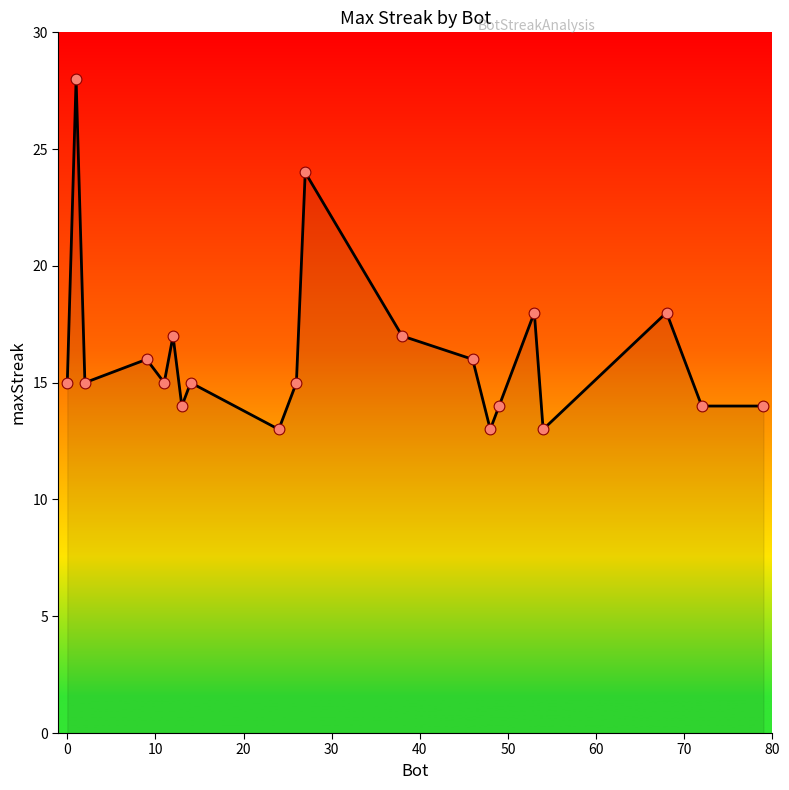

What is the minimum value shown in the chart?

13